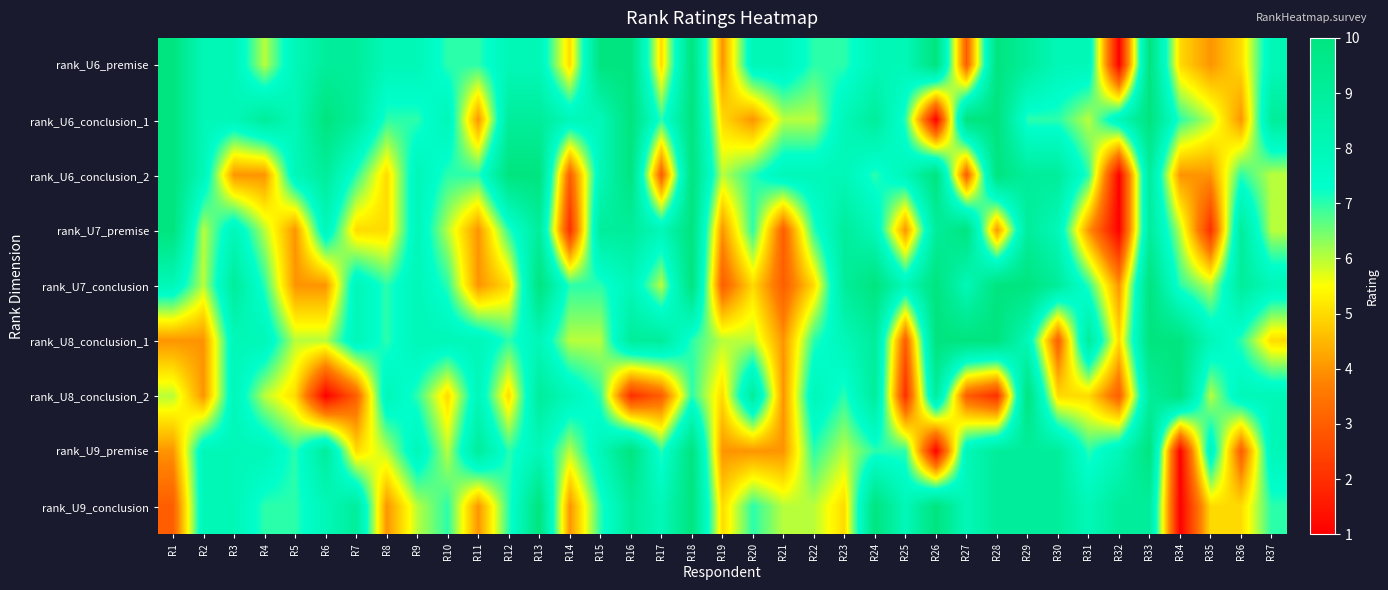

What is the spread (max minus min) of values at R25?

6